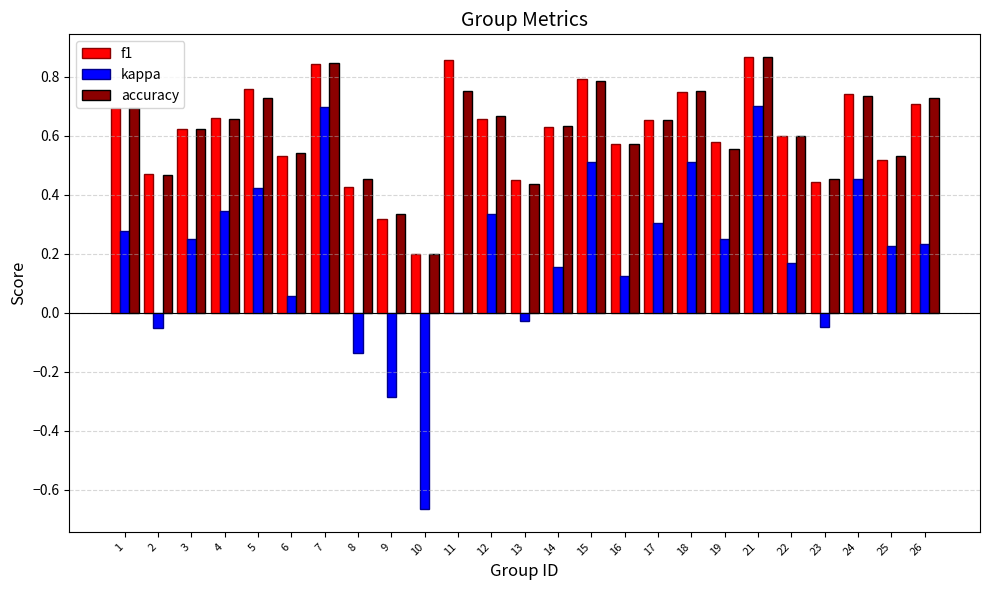

True or false: kappa has a value of 0.3 at 22.

False